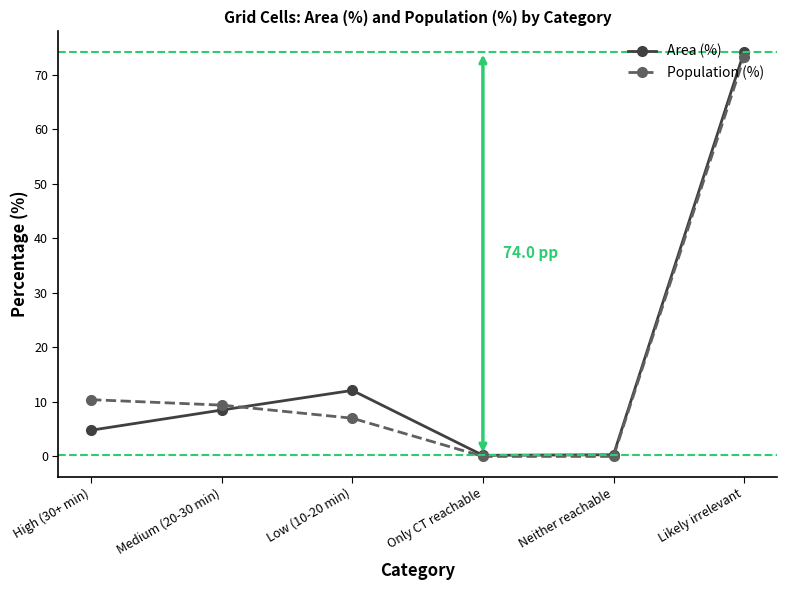

How many values in the Population (%) series exceed 9?

3